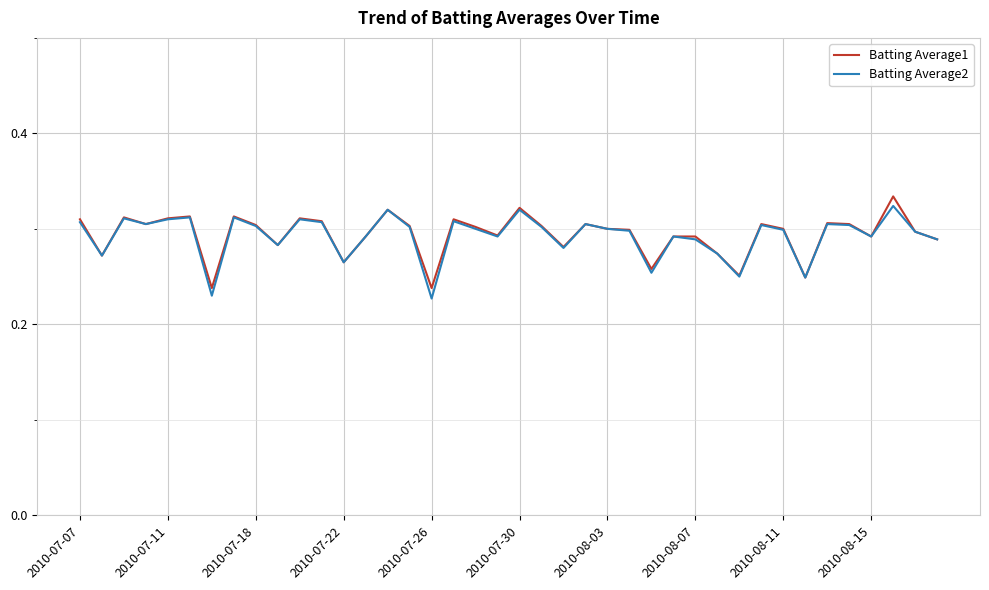

How many series are shown in this chart?

2